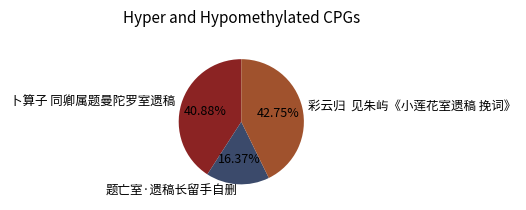

Approximately how many times larger is the value at 卜算子 同卿属题曼陀罗室遗稿 compared to 题亡室·遗稿长留手自删?

2.5